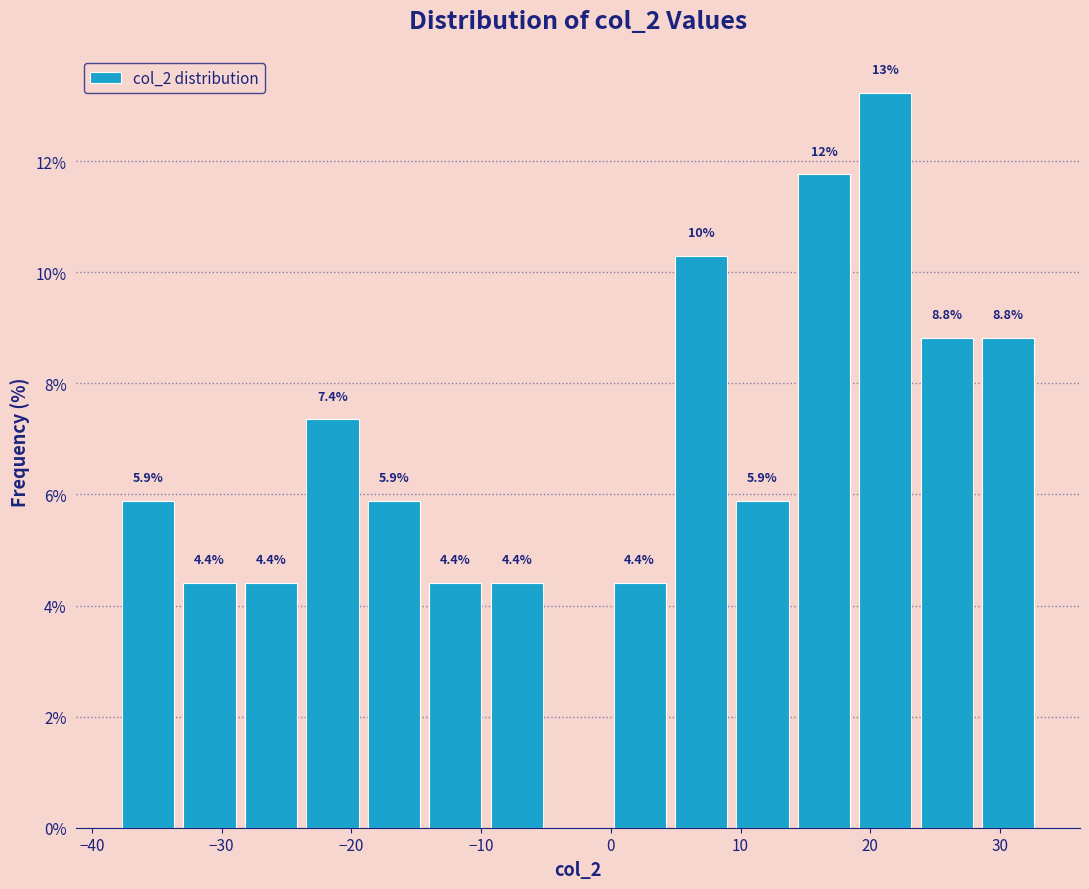

Which range on the x-axis has the tallest bar?

19 to 24